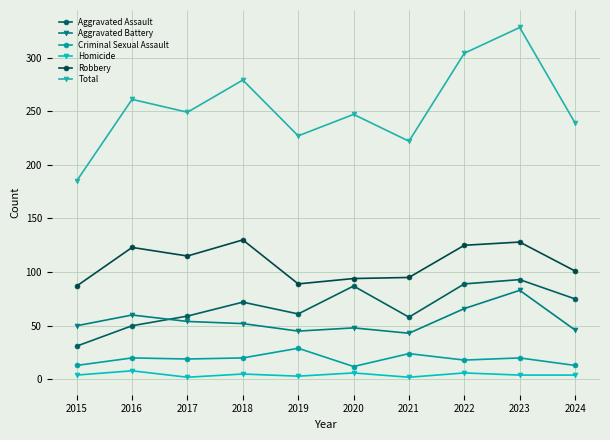

Is this an area chart (filled region under the line)?

No